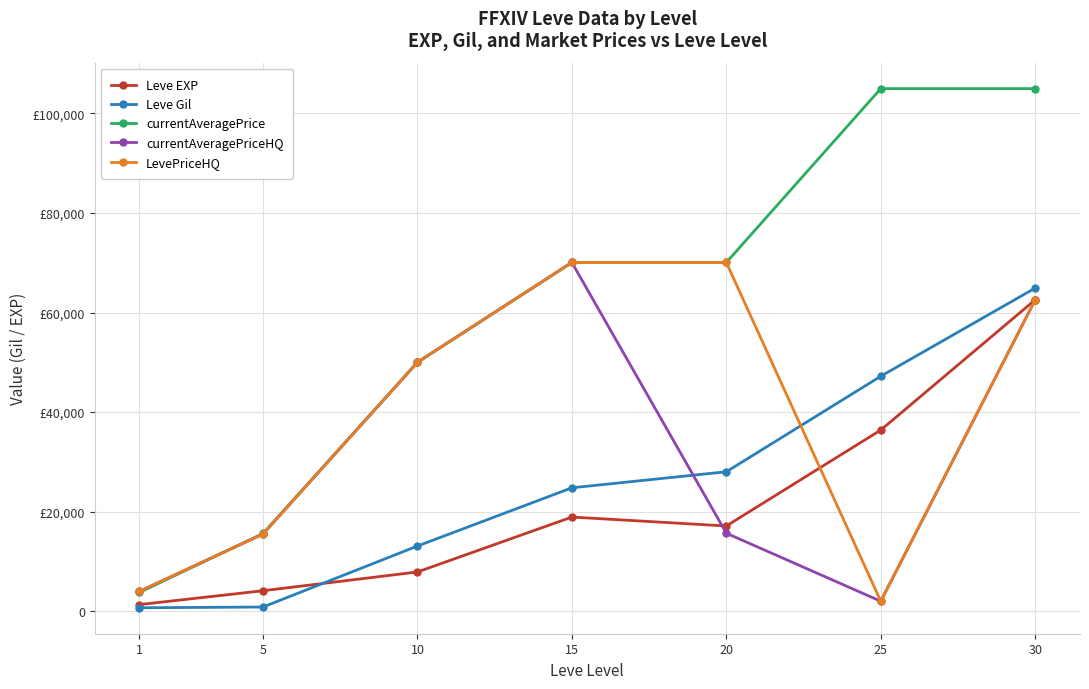

What are all the series names shown in the legend?

Leve EXP, Leve Gil, currentAveragePrice, currentAveragePriceHQ, LevePriceHQ